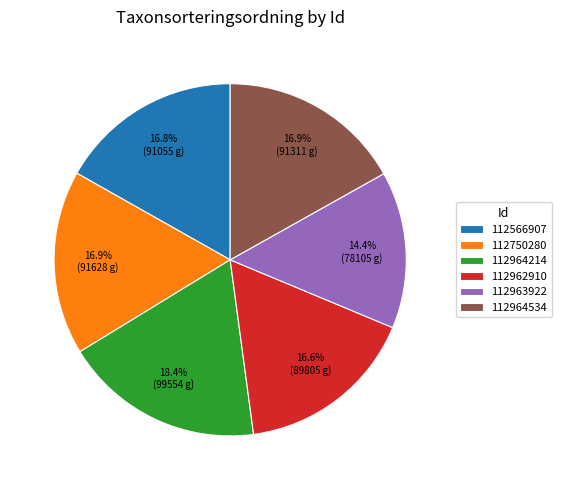

How many segments does this pie chart have?

6